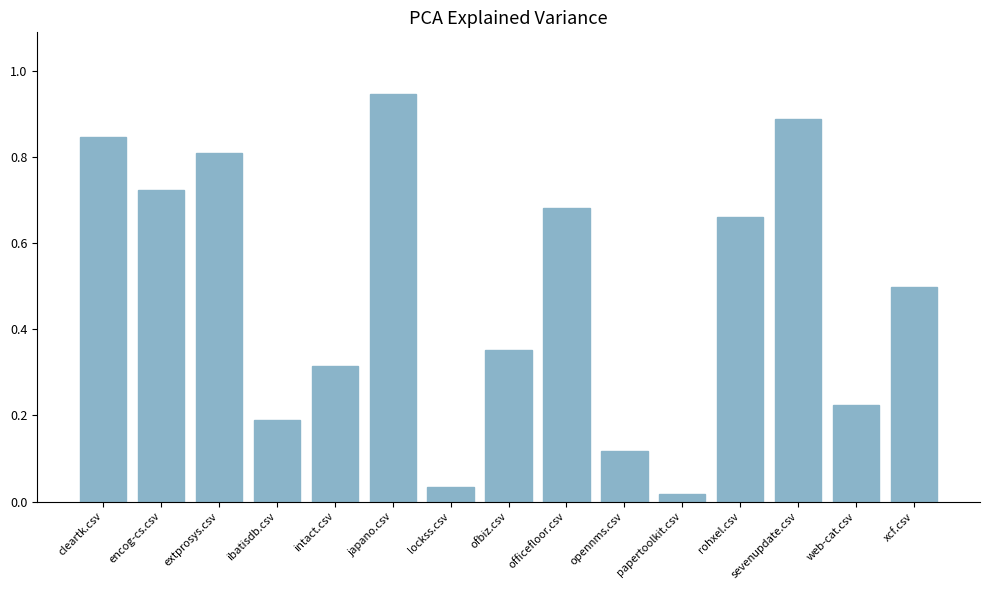

Are the bars grouped side by side (vs. stacked)?

No